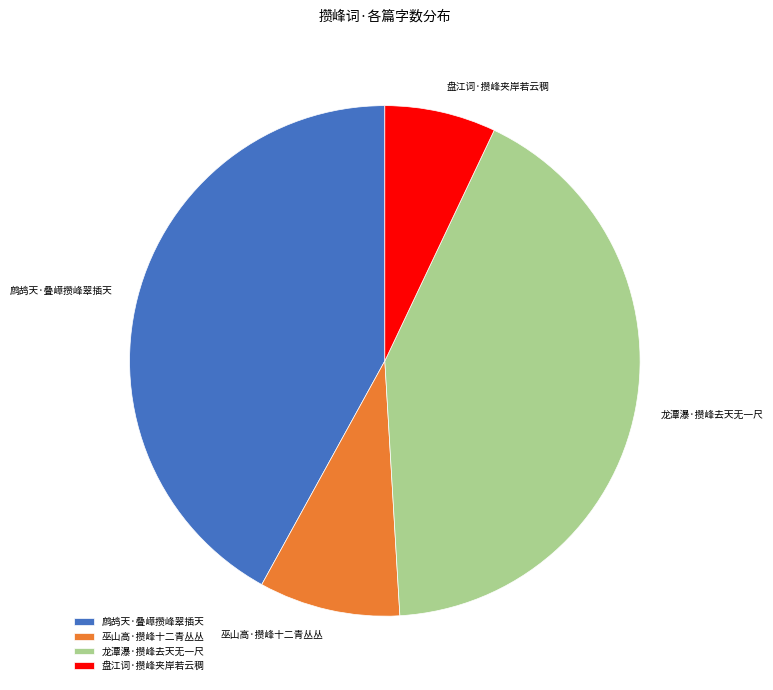

What is the ratio of the value at 龙潭瀑·攒峰去天无一尺 to the value at 鹧鸪天·叠嶂攒峰翠插天?

1.0